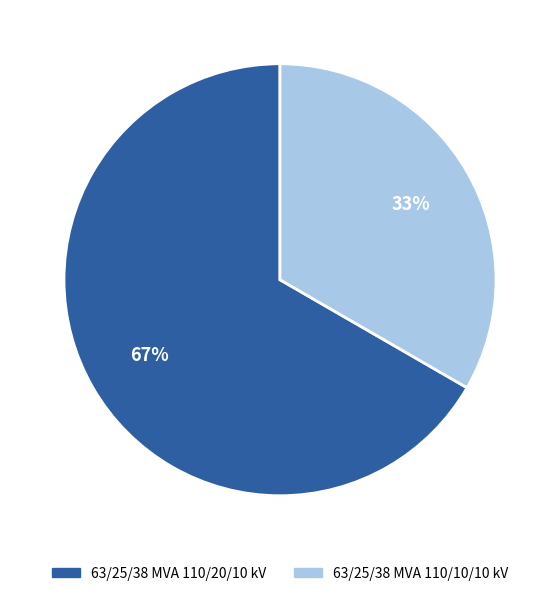

Is it true that 63/25/38 MVA 110/10/10 kV is 26% of the pie?

False